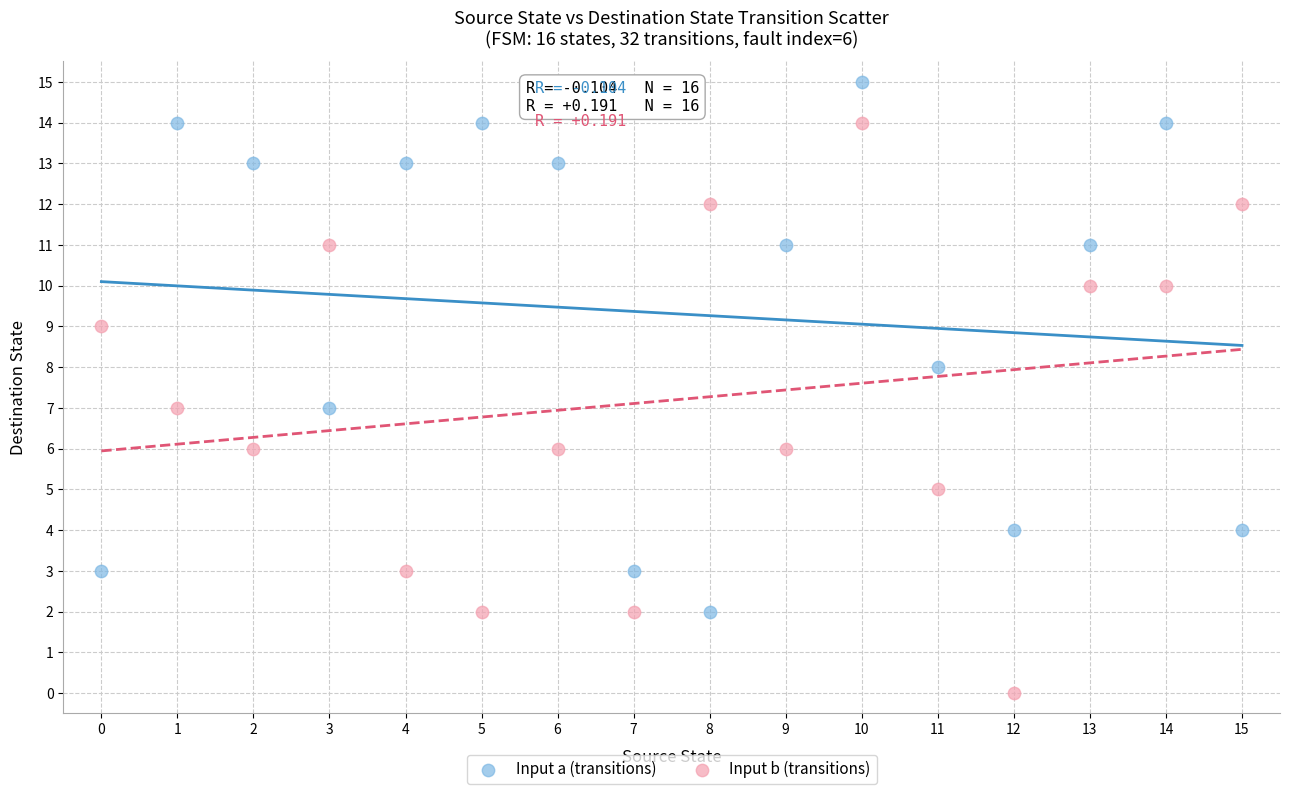

Which series has the widest spread of Y values?

Input b (transitions)